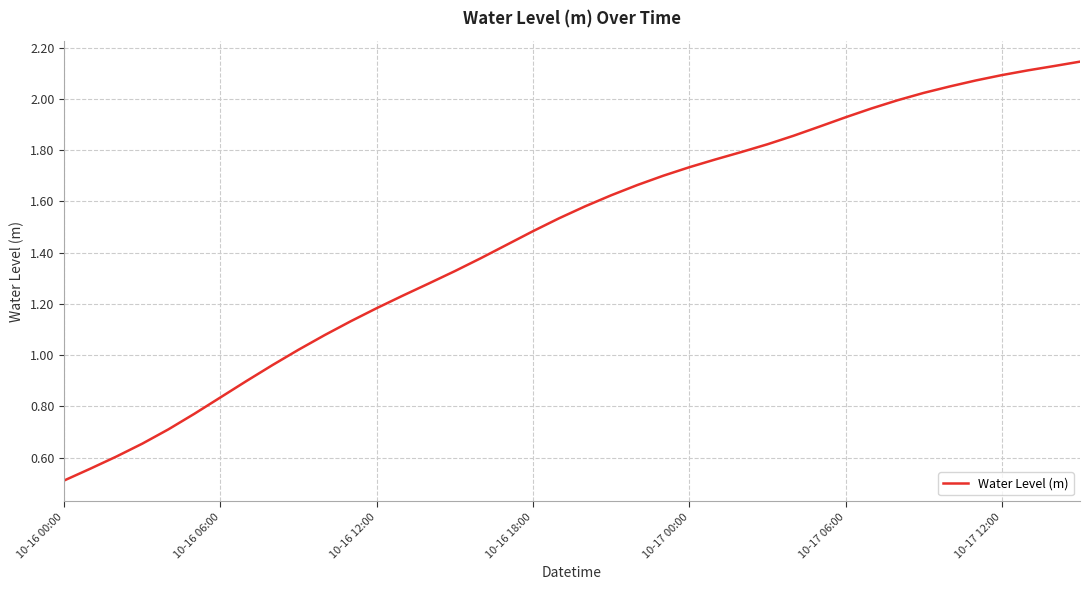

What is the minimum value shown in the chart?

0.5